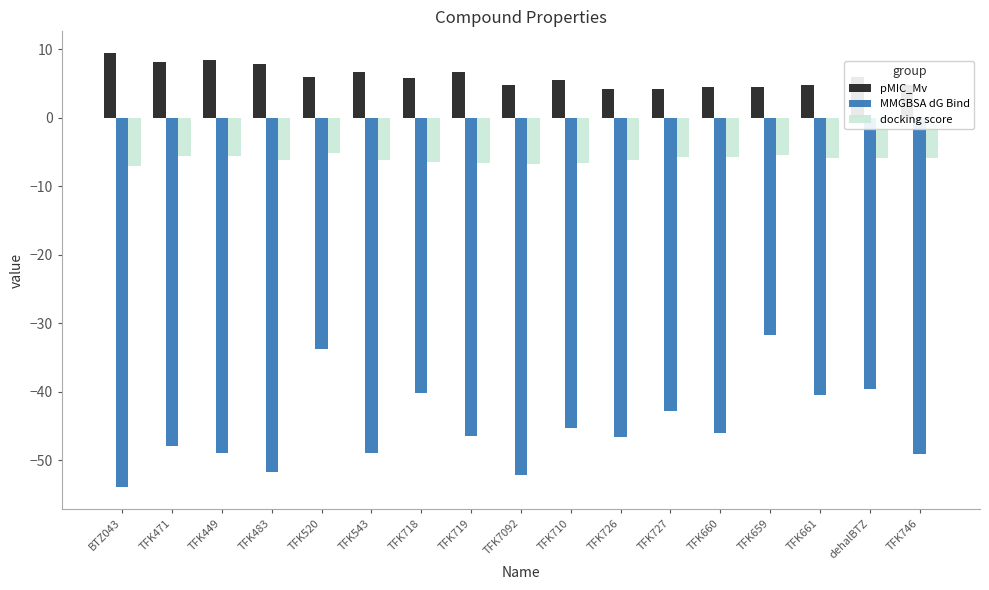

What are all the series names shown in the legend?

pMIC_Mv, MMGBSA dG Bind, docking score